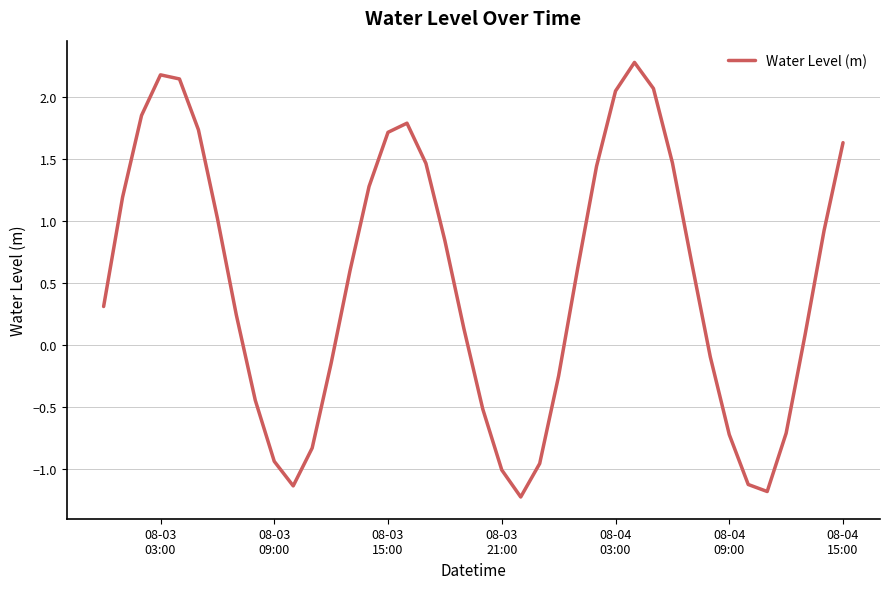

What is the minimum value shown in the chart?

-1.2